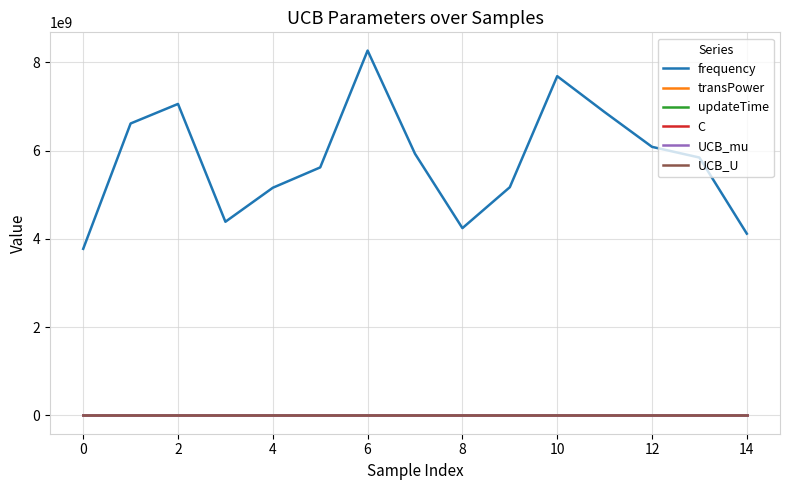

What is the difference between the maximum and minimum values in the UCB_mu series?

0.4